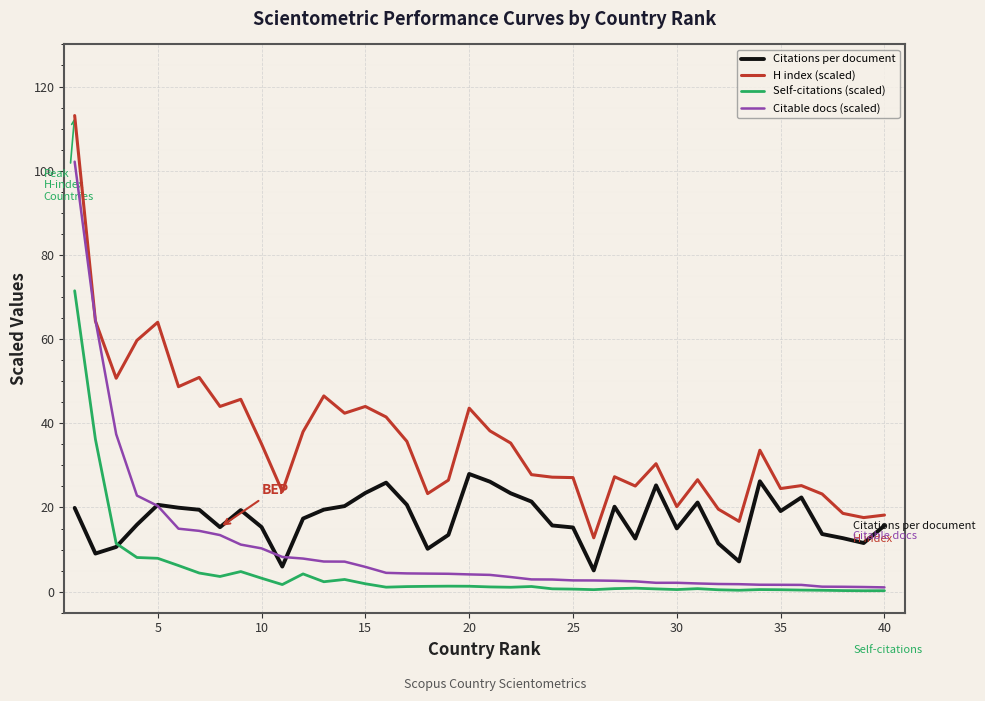

List the series in order of their peak value, lowest first.

Citations per document, Self-citations (scaled), Citable docs (scaled), H index (scaled)